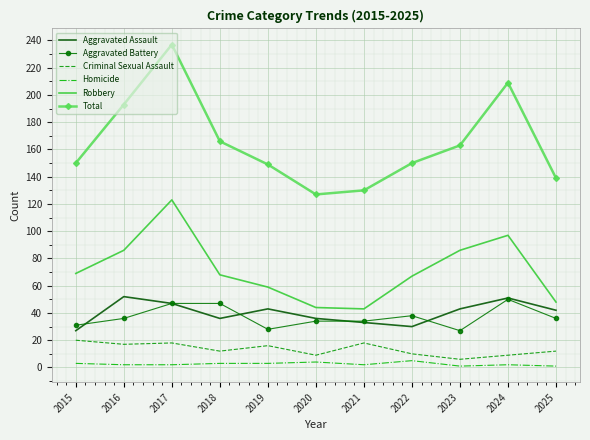

True or false: Robbery and Aggravated Assault cross at least once.

False